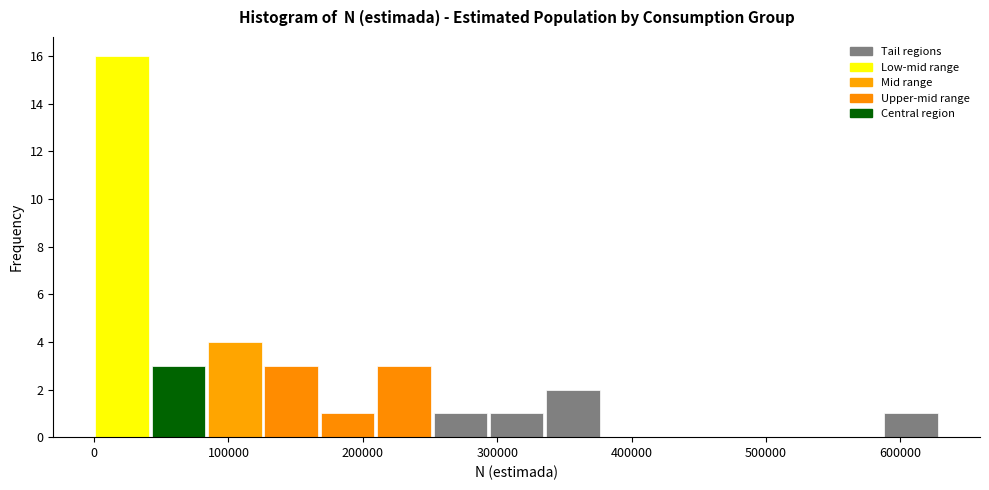

Over which range of the x-axis is the bar tallest?

0 to 40000